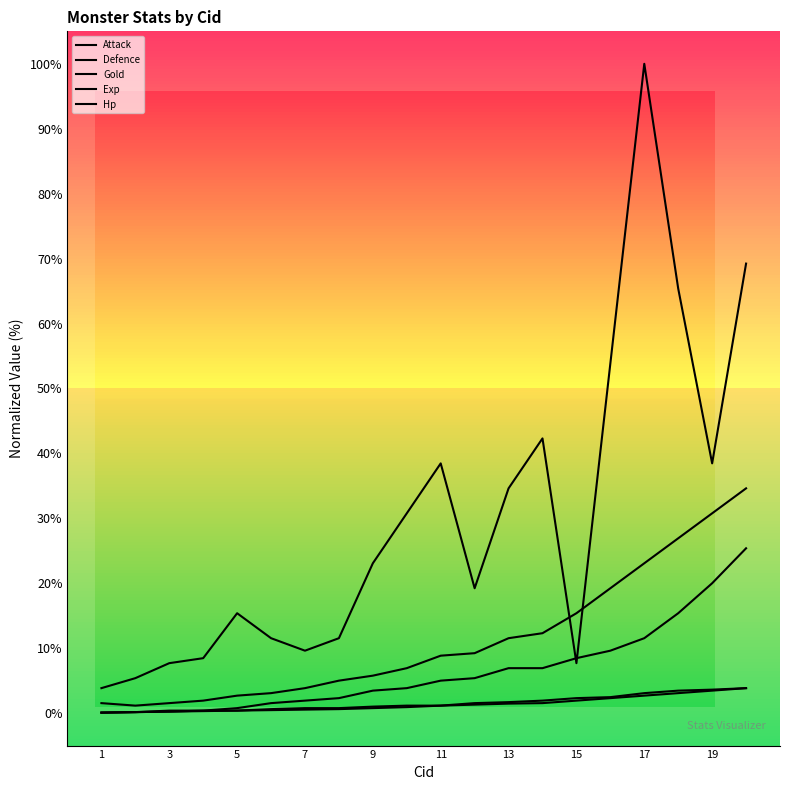

Is this an area chart (filled region under the line)?

No